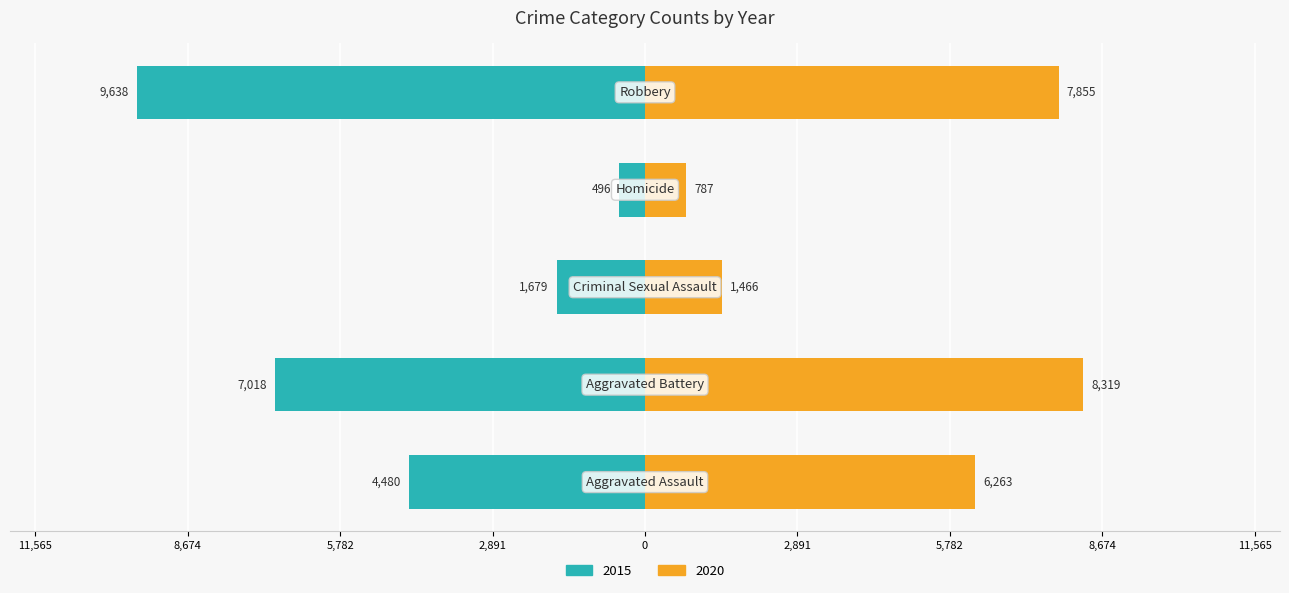

Which has a higher value, Homicide or Aggravated Assault?

Aggravated Assault